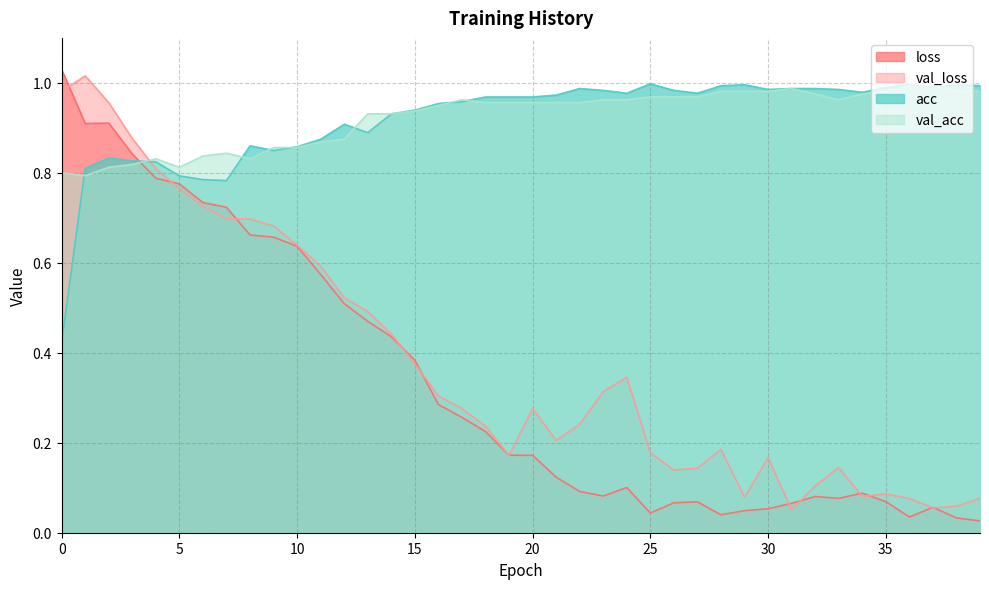

At how many categories does at least one series exceed 0?

40